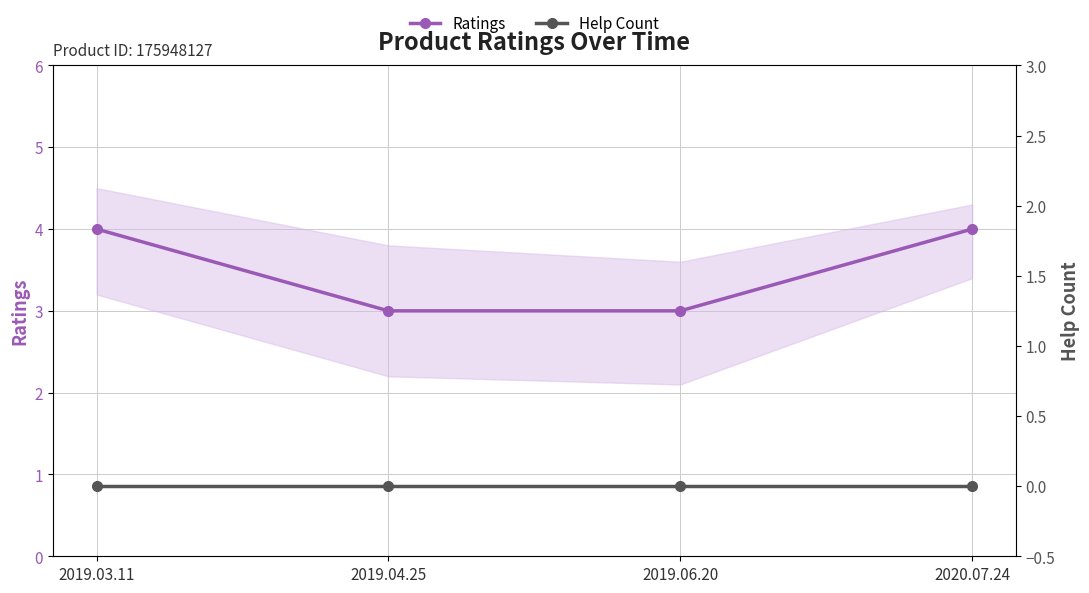

What are all the series names shown in the legend?

Ratings, Help Count